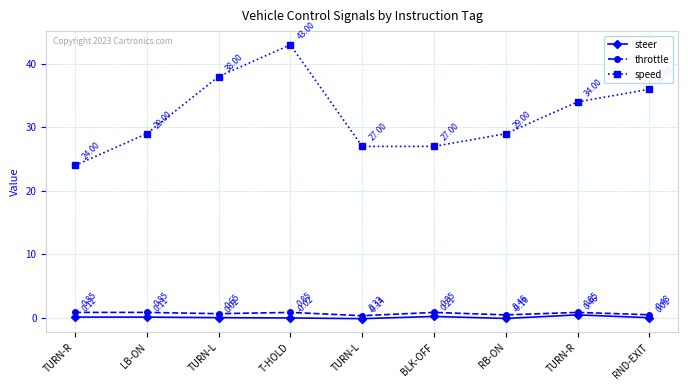

How many values in steer are above zero?

6